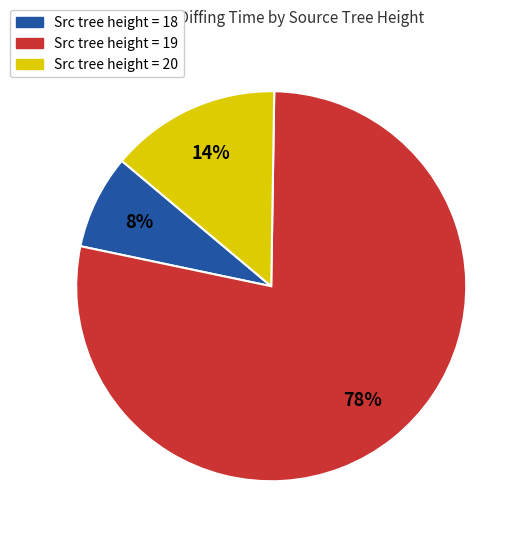

Count the number of slices in the pie.

3